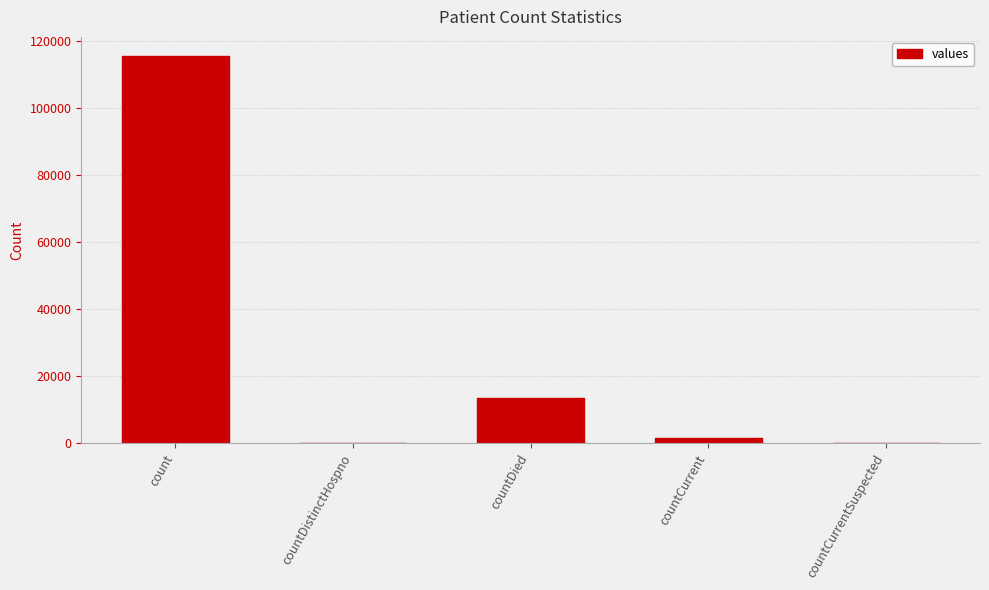

The value at countCurrentSuspected is 65941. True or false?

False